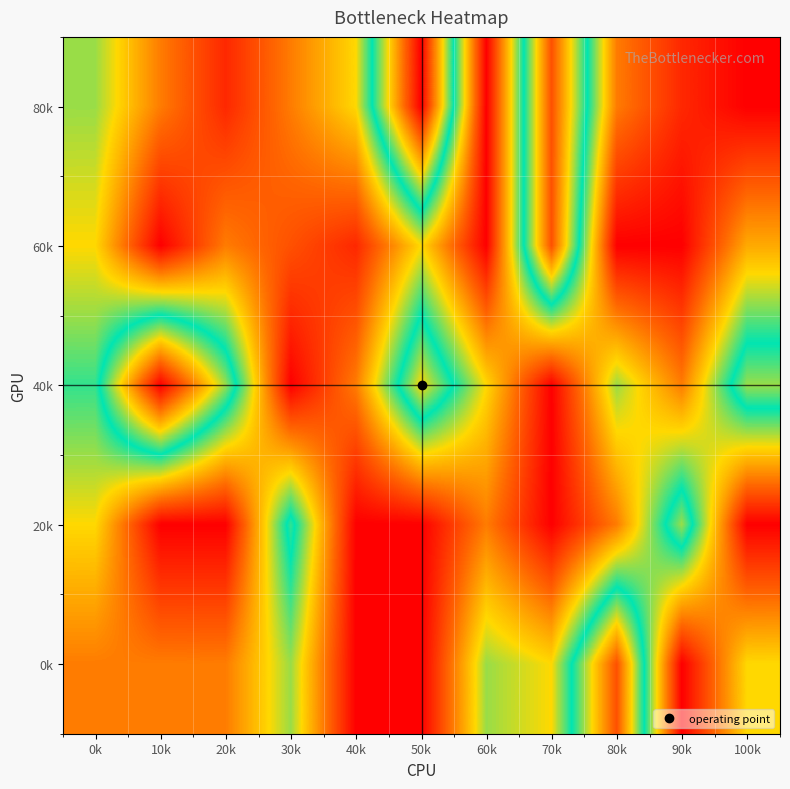

Reading right to left, extract all data points from this chart.

80k: 100k=0	90k=1	80k=3	70k=13	60k=0	50k=15	40k=5	30k=3	20k=1	10k=3	0k=6
60k: 100k=4	90k=0	80k=0	70k=13	60k=0	50k=5	40k=1	30k=2	20k=3	10k=0	0k=5
40k: 100k=9	90k=3	80k=6	70k=0	60k=5	50k=10	40k=3	30k=0	20k=9	10k=15	0k=7
20k: 100k=0	90k=9	80k=3	70k=0	60k=3	50k=0	40k=0	30k=8	20k=0	10k=0	0k=5
0k: 100k=5	90k=0	80k=13	70k=5	60k=6	50k=0	40k=0	30k=6	20k=3	10k=3	0k=3